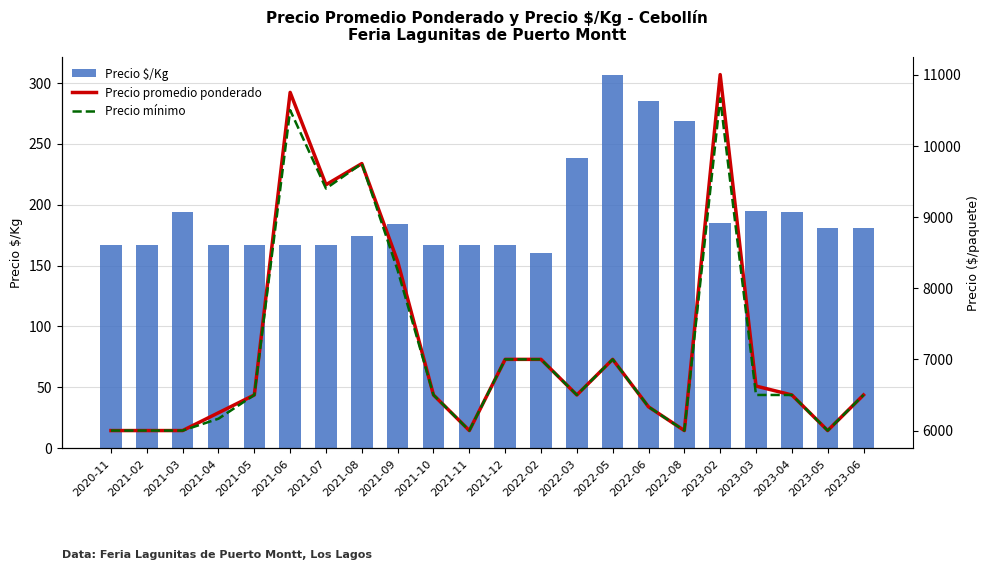

What is the average value of the Precio mínimo series?

7139.4